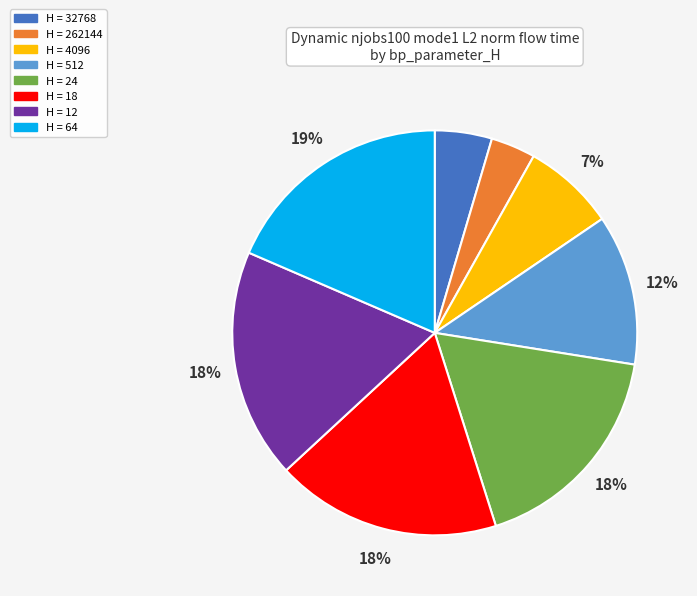

Is there a majority slice in this chart?

No